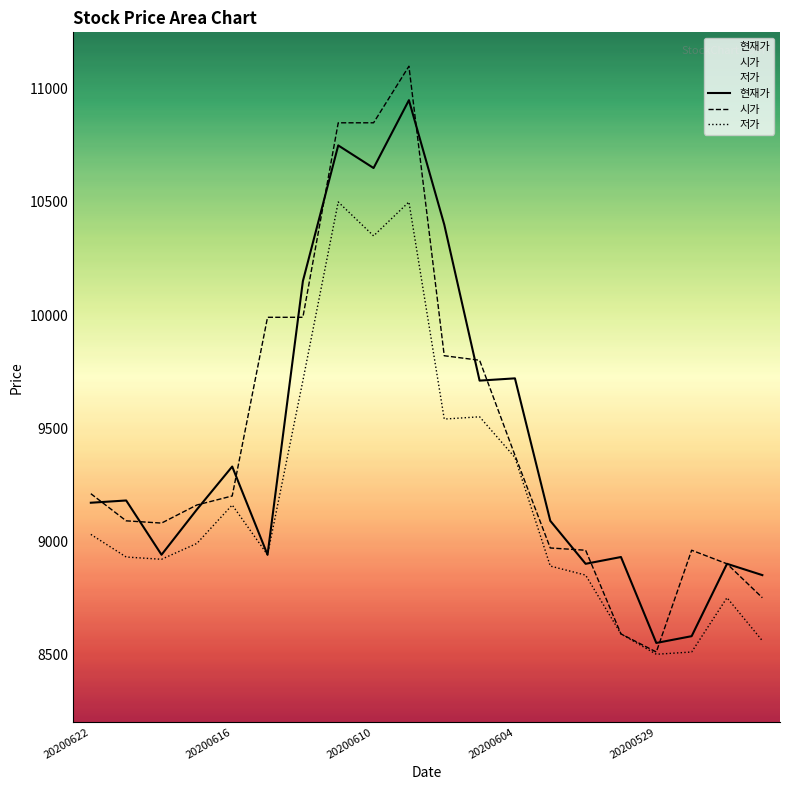

What is the value of the 저가 point at the 10th from the left?

10500